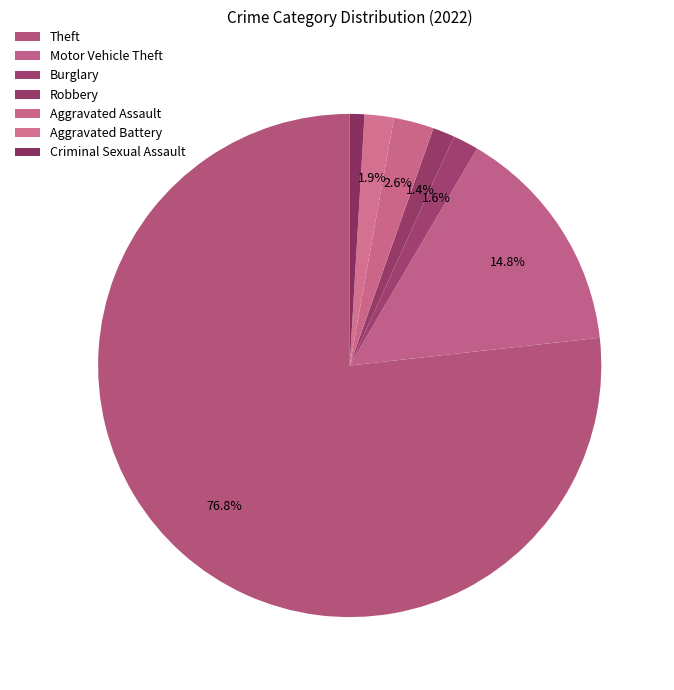

How many segments does this pie chart have?

7